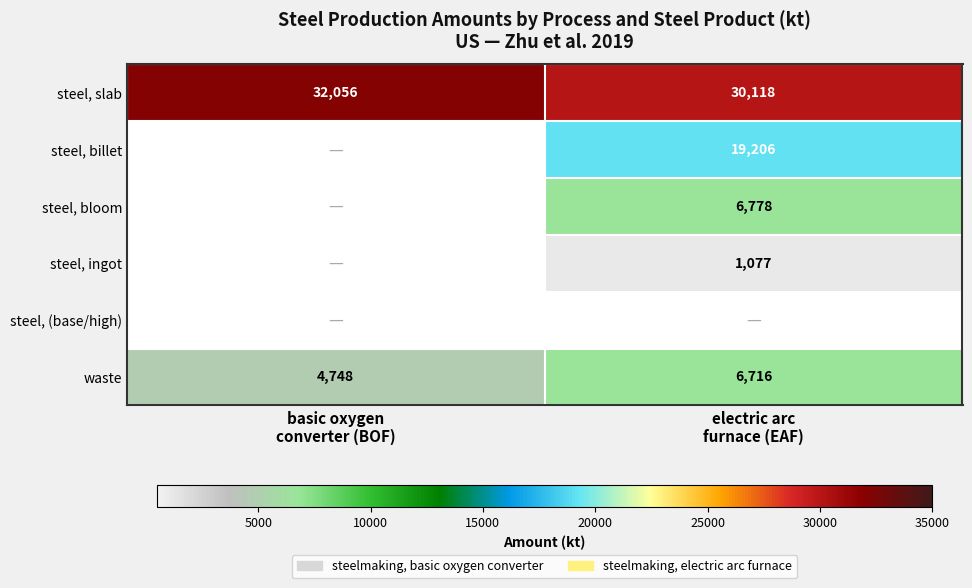

What is the highest value of the waste series?

6716